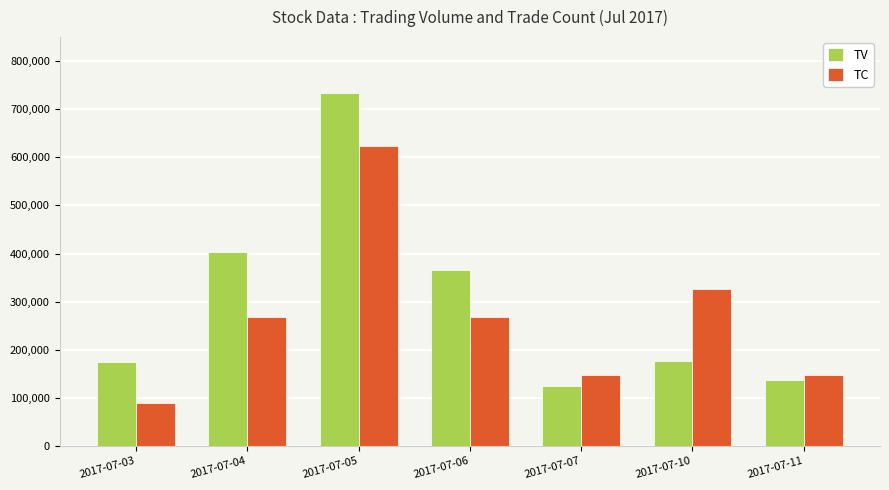

What is the sum of the TC values at 2017-07-03 and 2017-07-05?

712057.1